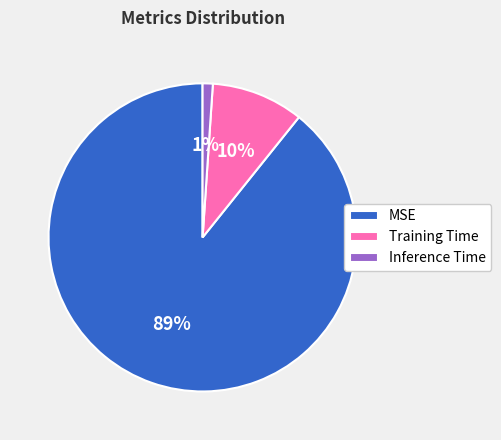

How many segments does this pie chart have?

3